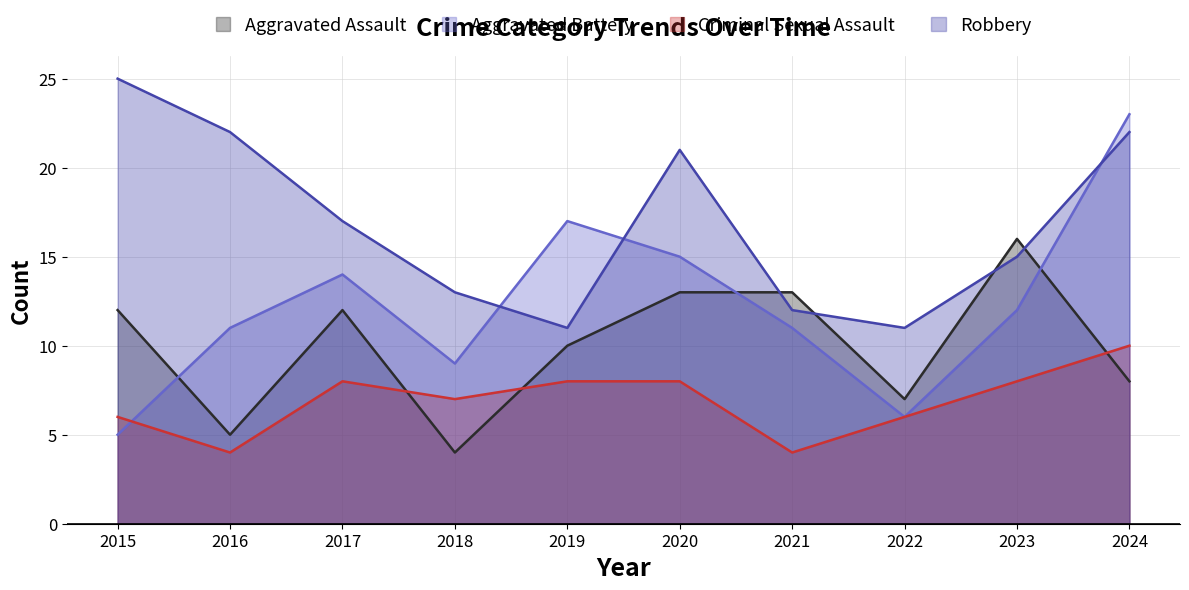

How many data points does each series have?

10